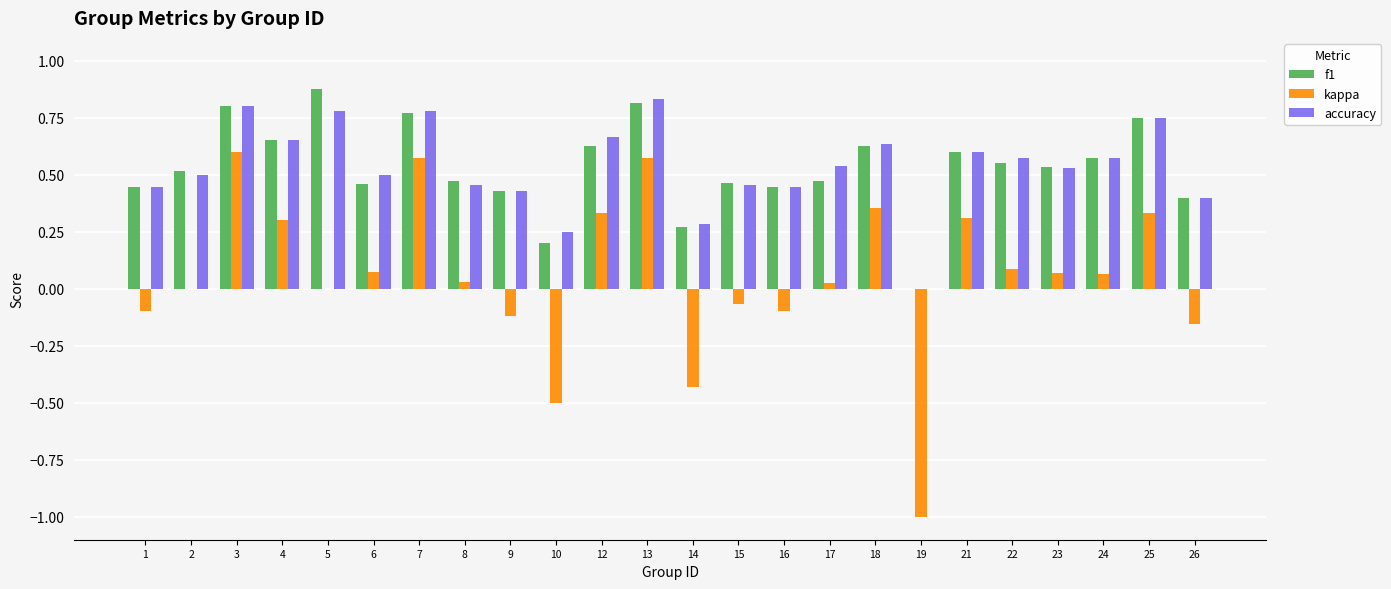

True or false: f1 has a value of 0.4 at 9.

True